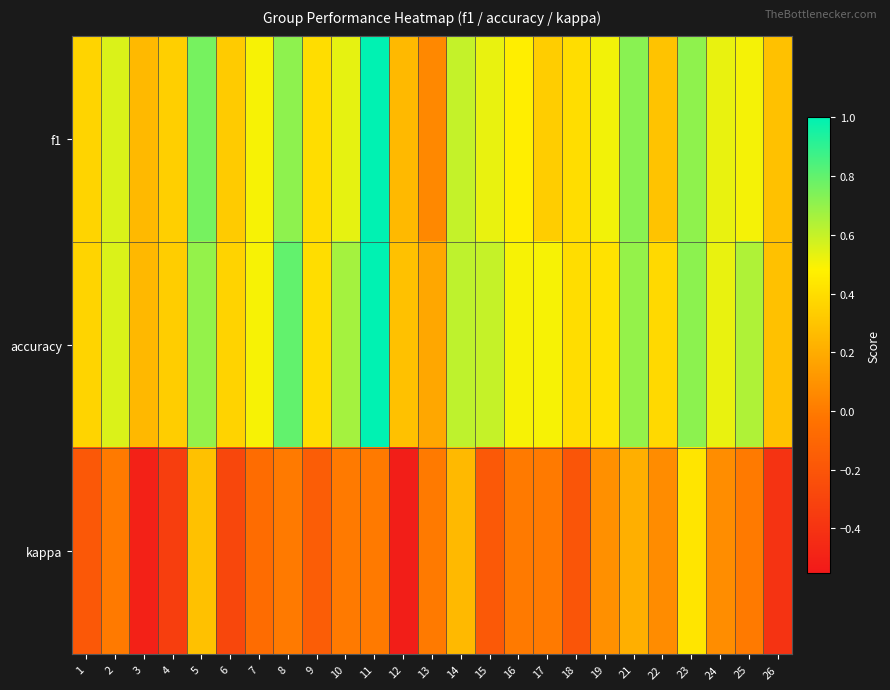

Which series has the widest spread of values?

kappa